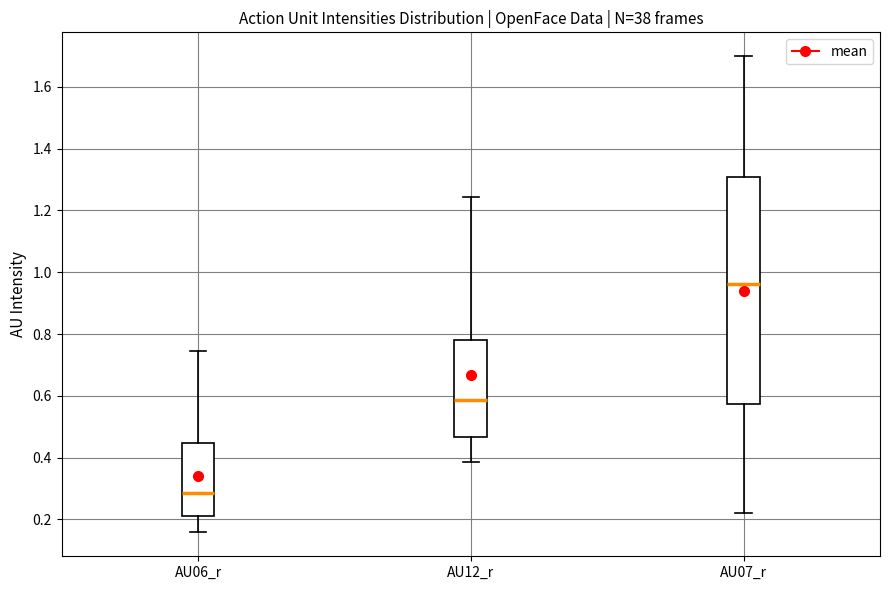

Which box has the lowest median line?

AU06_r